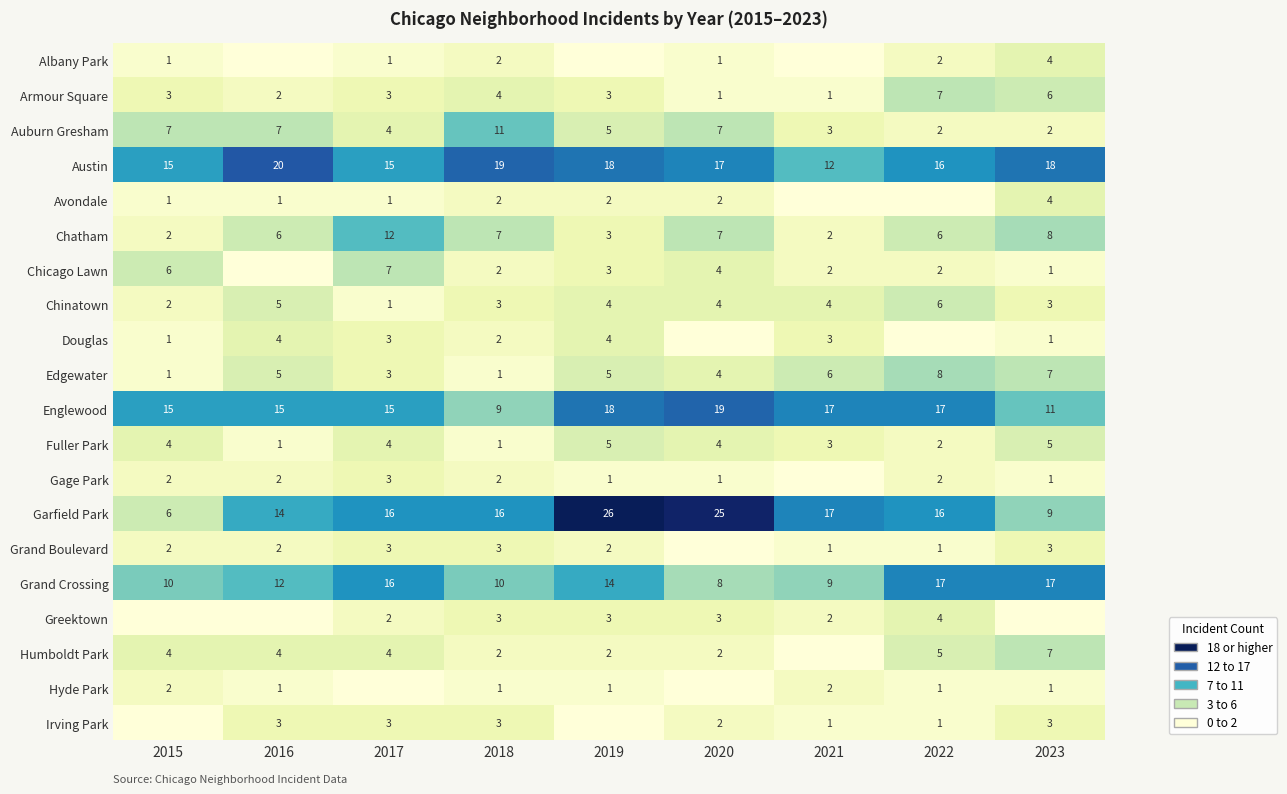

What is the approximate value of Garfield Park at 2020?

25